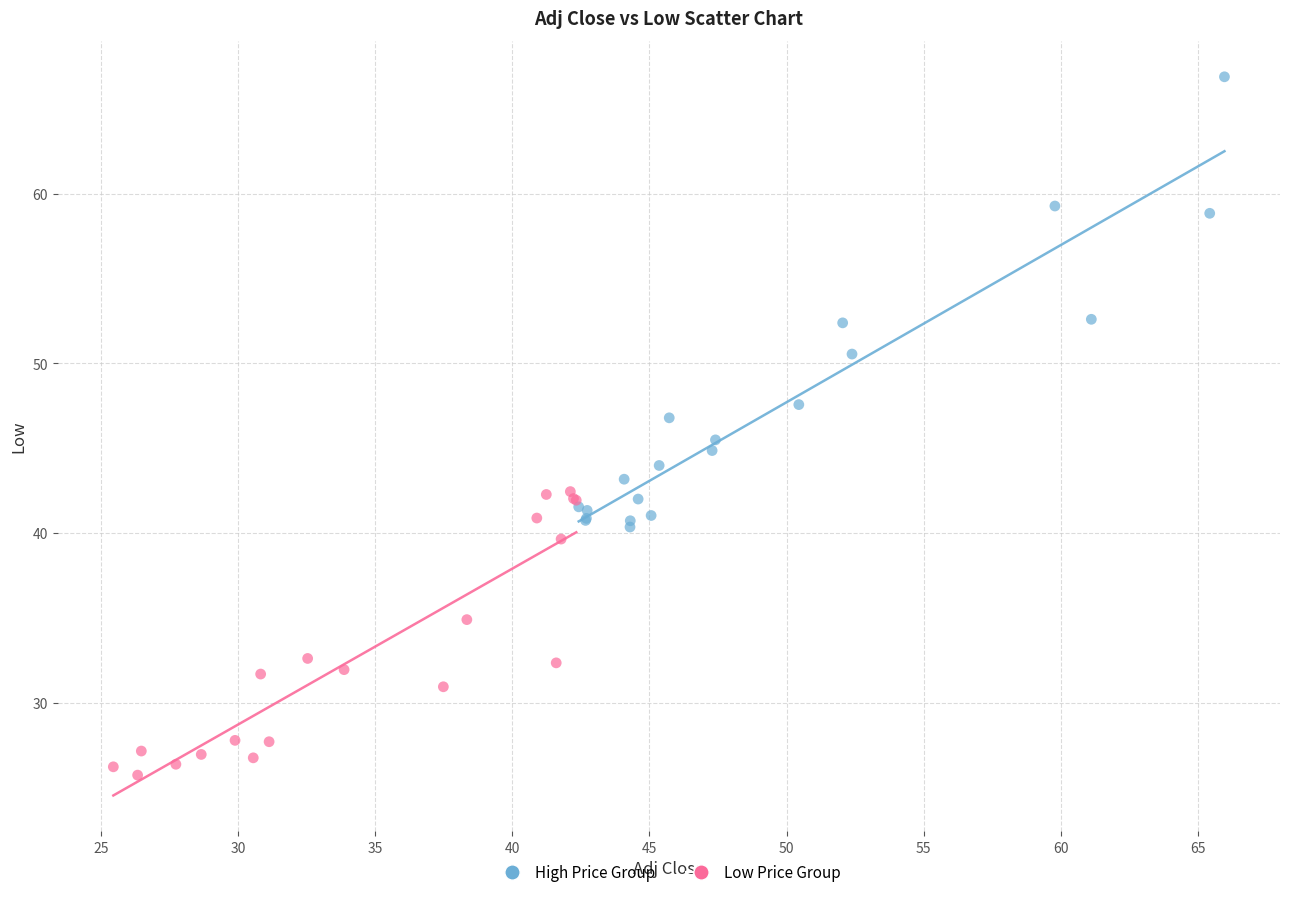

Which series has the widest spread of Y values?

High Price Group